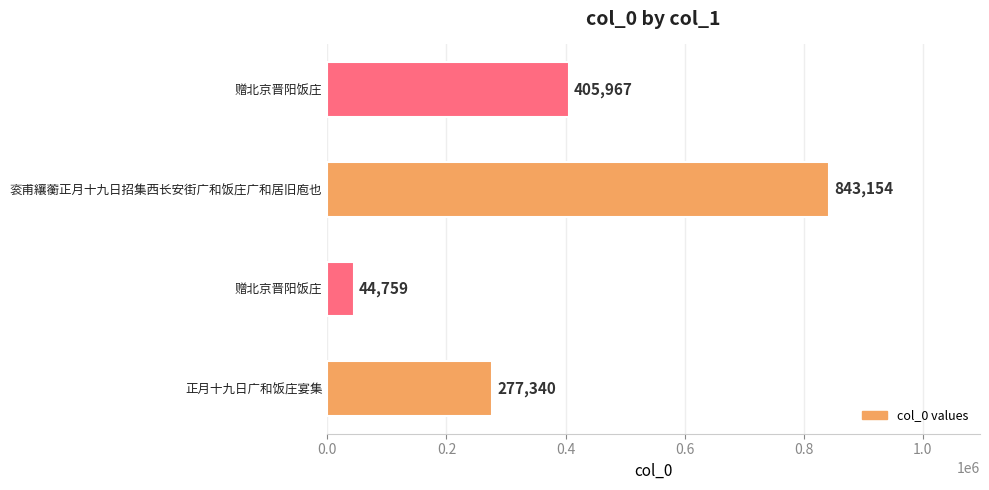

Count the number of data series in this chart.

1